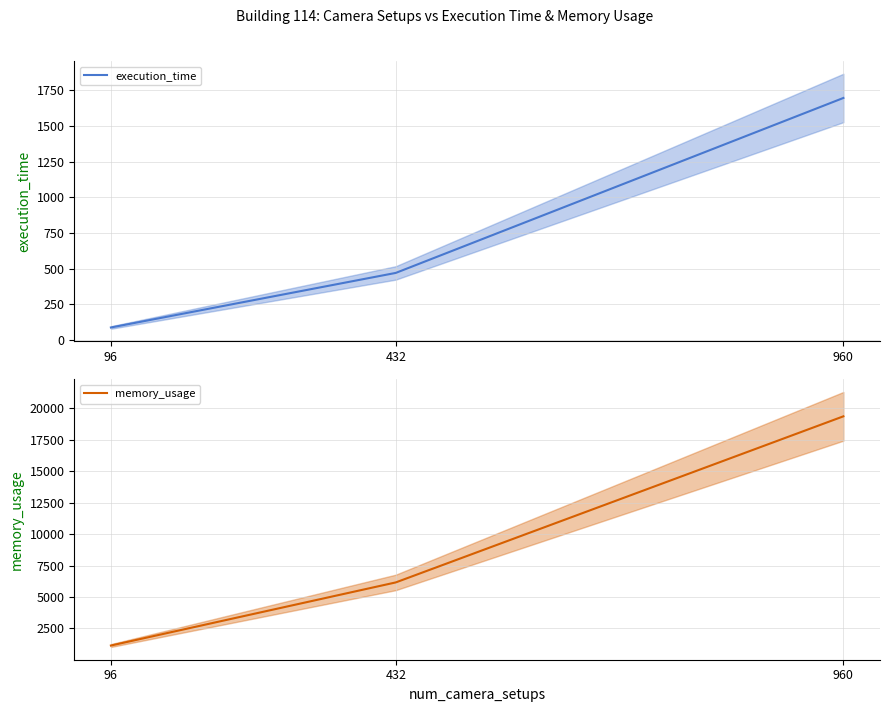

Reading left to right, extract all data points from this chart.

execution_time: 96=88.6	432=471.0	960=1696.9
memory_usage: 96=1144.0	432=6160.0	960=19360.0